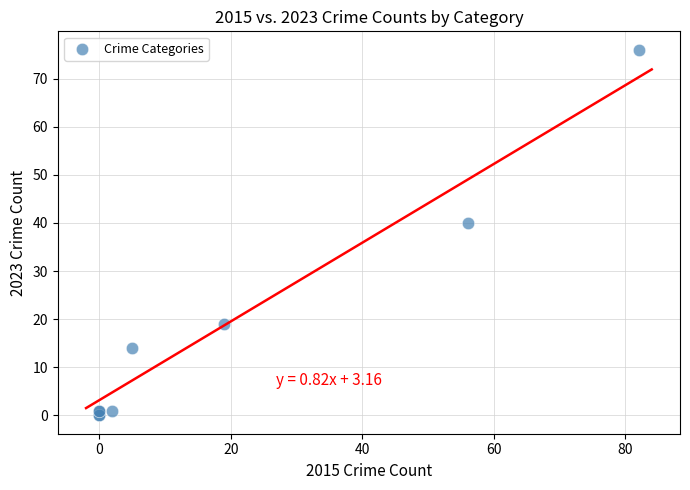

What Y value in the scatter plot is closest to 38?

40